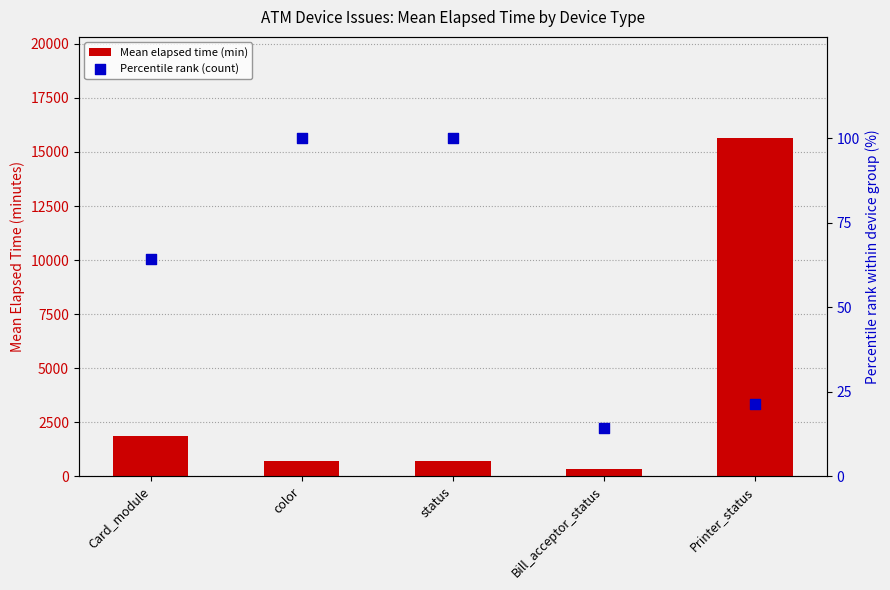

Which series has the widest spread of Y values?

Mean elapsed time (min)